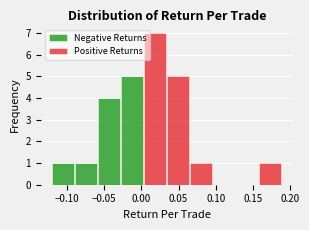

What is the total height of the stacked bar covering -0.025 to 0.005 on the x-axis? Neither the bar edges nor the heights are printed on the chart, so give them approximately, as read against the axes.

5